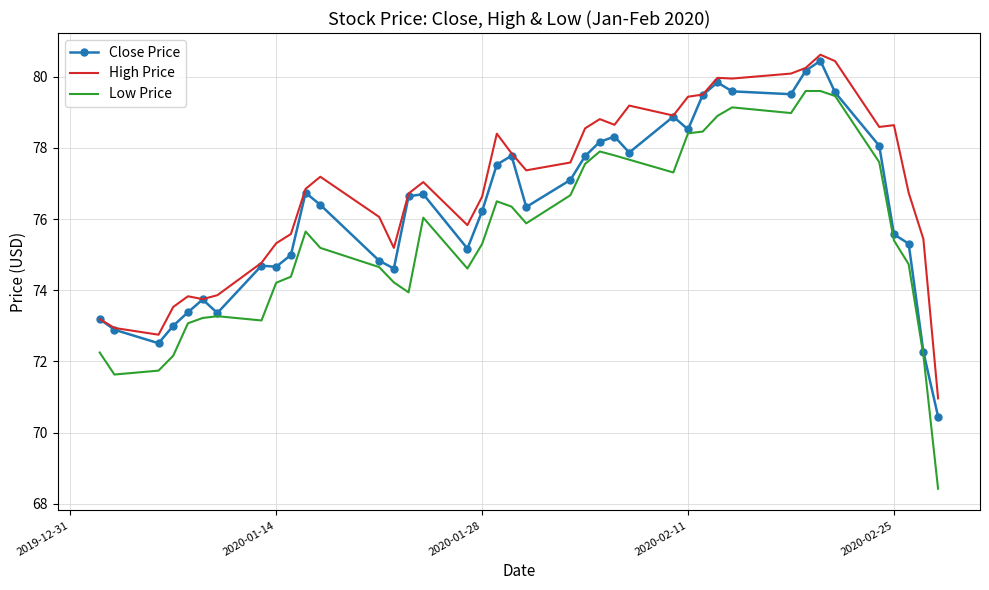

What is the greatest value displayed?

80.6